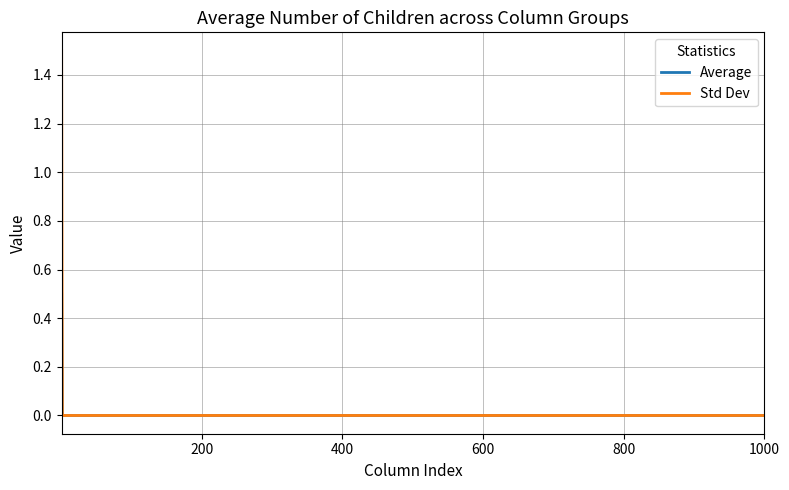

What is the sum of all Average values?

0.5